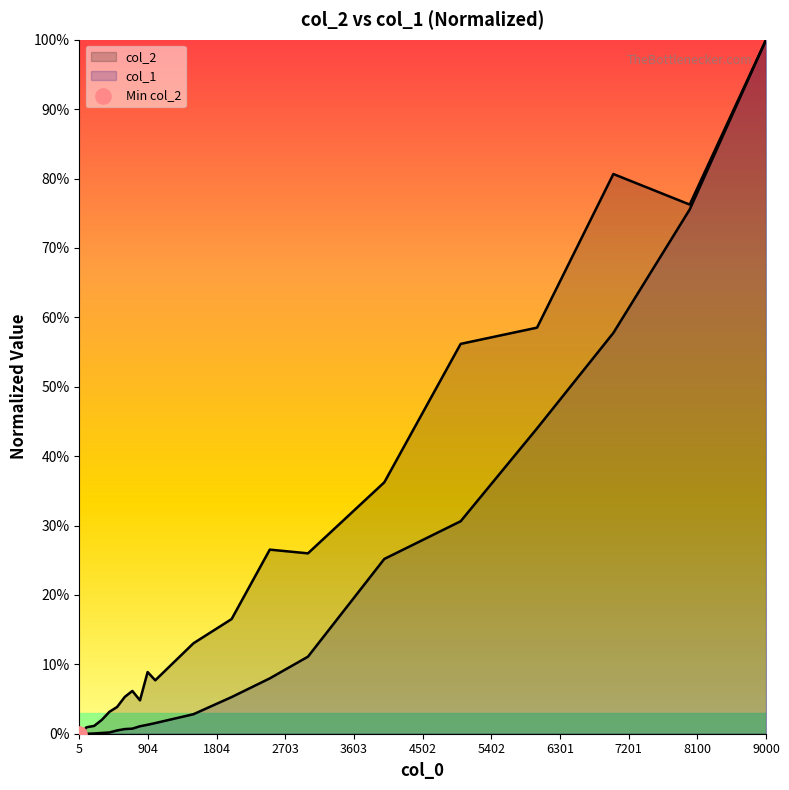

Which series has the largest total across all categories?

col_2